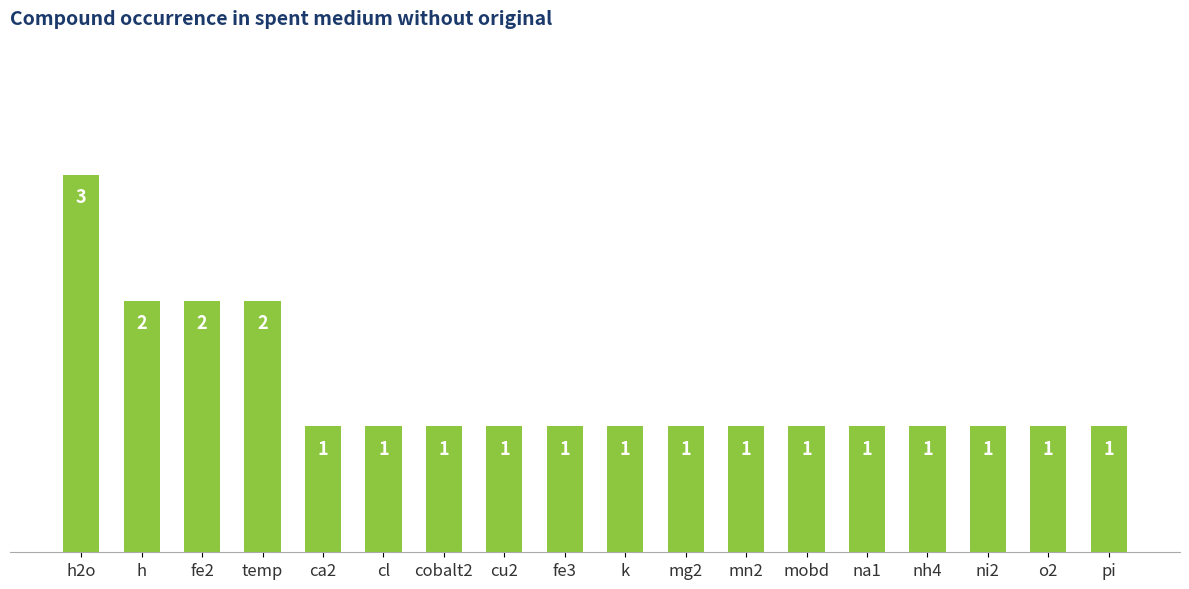

What is the difference between the maximum and minimum values?

2